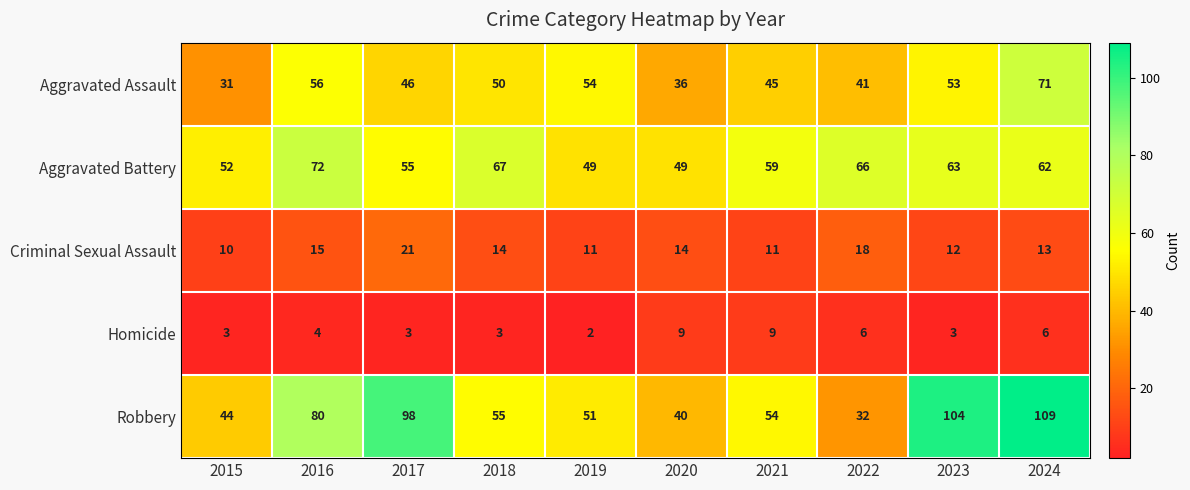

Rank the series at 2016 from highest to lowest value.

Robbery, Aggravated Battery, Aggravated Assault, Criminal Sexual Assault, Homicide